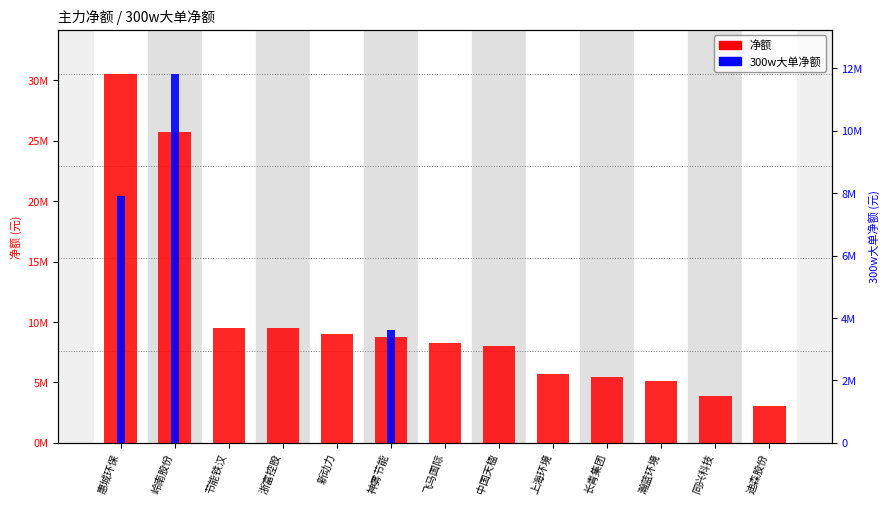

What are all the series names shown in the legend?

净额, 300w大单净额